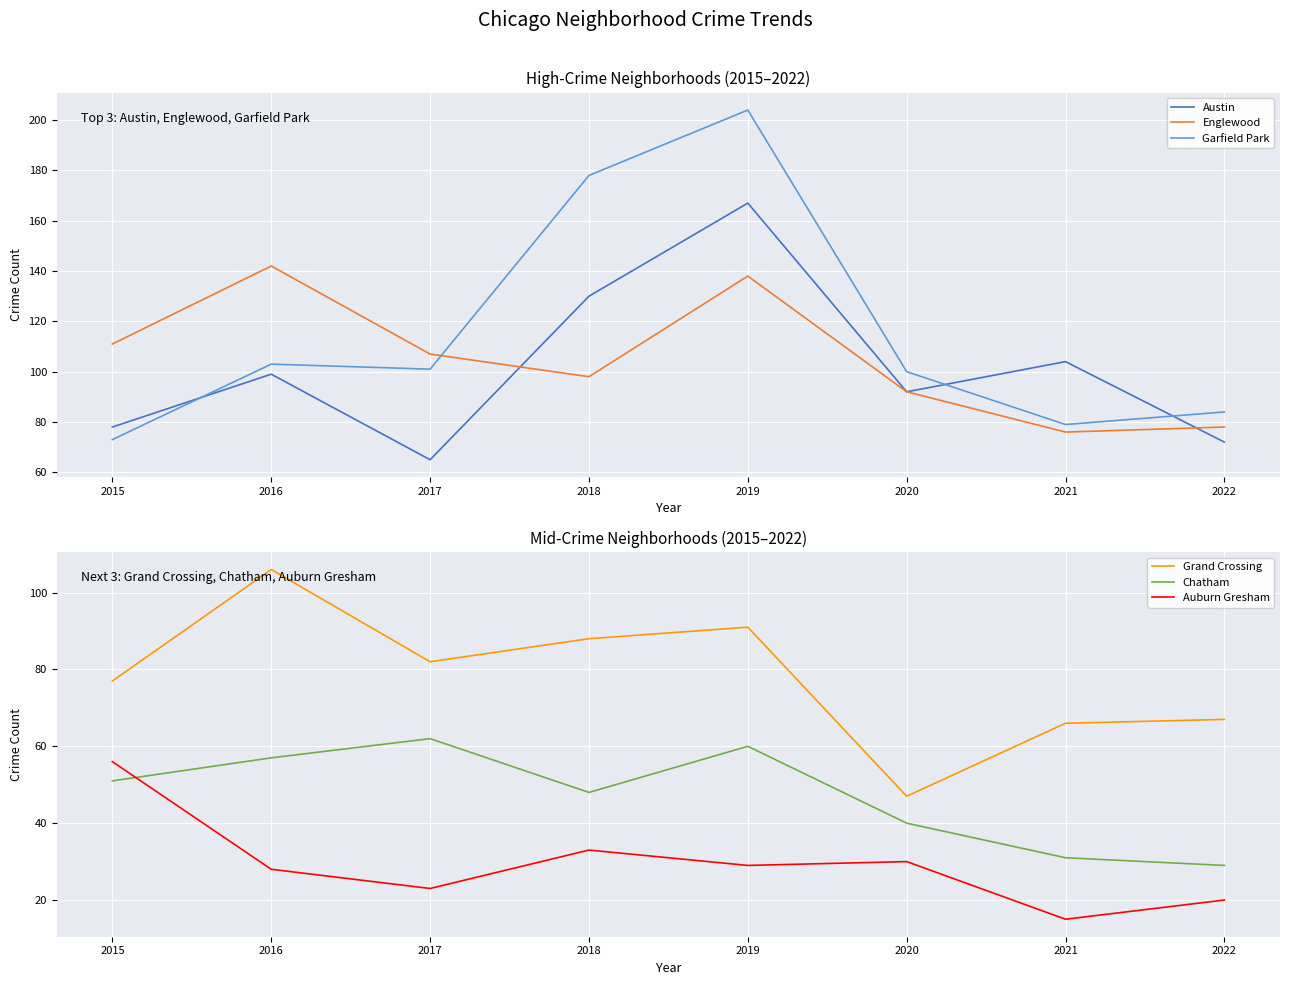

Reading right to left, what are all the values shown in this chart?

Austin: 2022=72	2021=104	2020=92	2019=167	2018=130	2017=65	2016=99	2015=78
Englewood: 2022=78	2021=76	2020=92	2019=138	2018=98	2017=107	2016=142	2015=111
Garfield Park: 2022=84	2021=79	2020=100	2019=204	2018=178	2017=101	2016=103	2015=73
Grand Crossing: 2022=67	2021=66	2020=47	2019=91	2018=88	2017=82	2016=106	2015=77
Chatham: 2022=29	2021=31	2020=40	2019=60	2018=48	2017=62	2016=57	2015=51
Auburn Gresham: 2022=20	2021=15	2020=30	2019=29	2018=33	2017=23	2016=28	2015=56